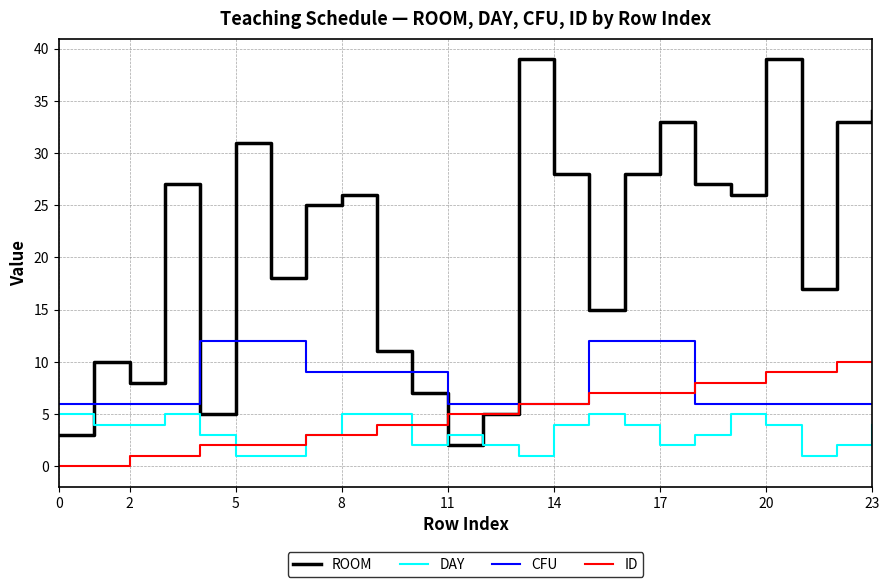

What is the difference between the maximum and second lowest values in the CFU series?

6